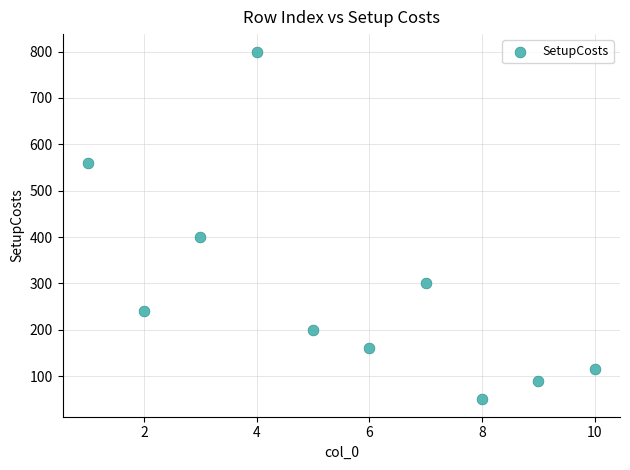

What is the average Y value?

292